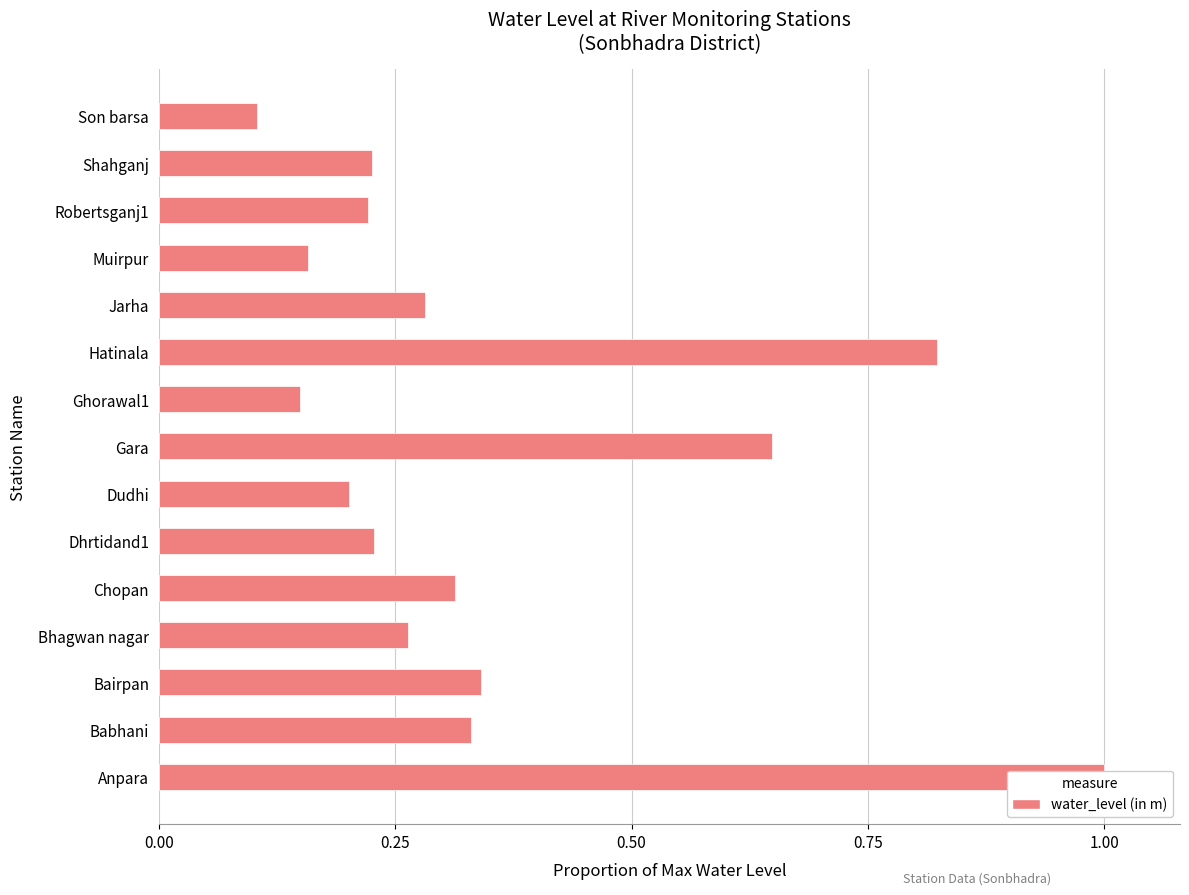

Count the values in the range 0 to 1.

15